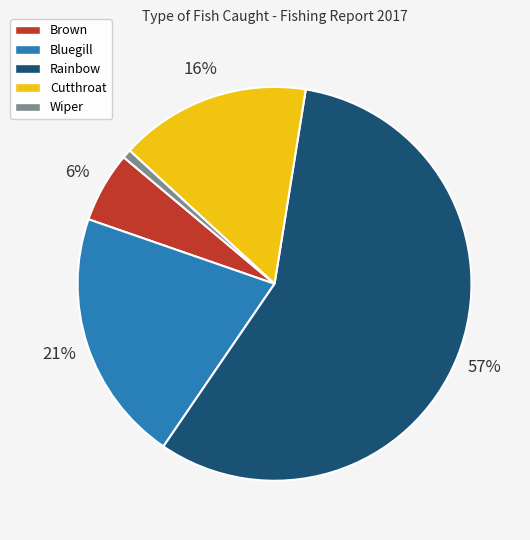

The Brown slice represents 1% of the pie. True or false?

False